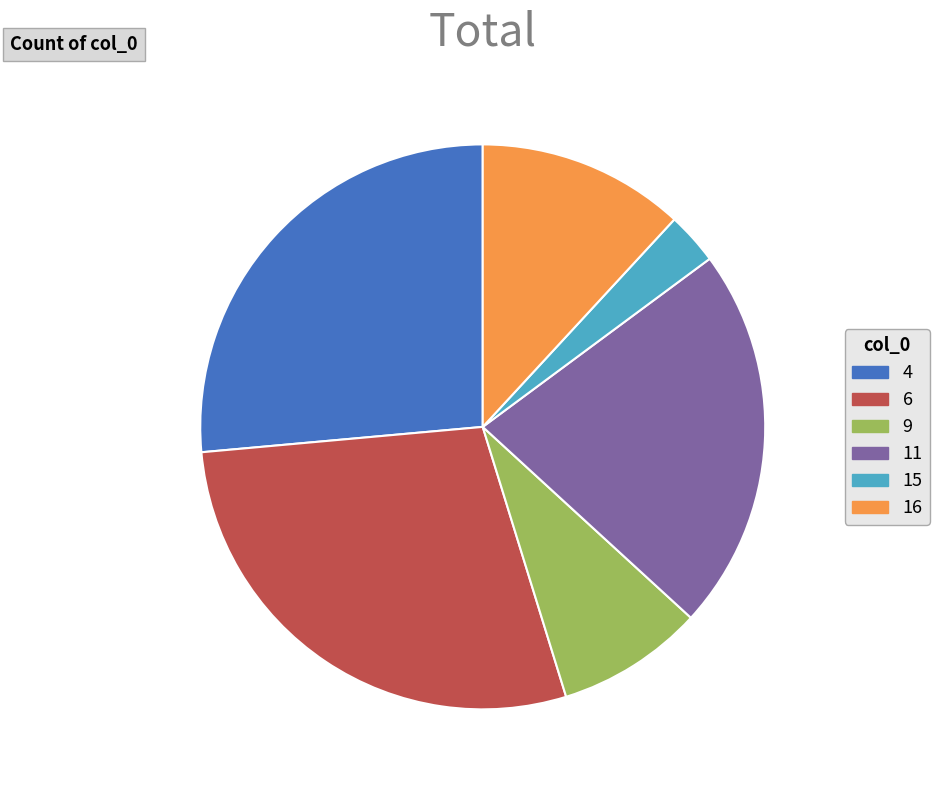

Which category has the smallest portion of the pie?

15